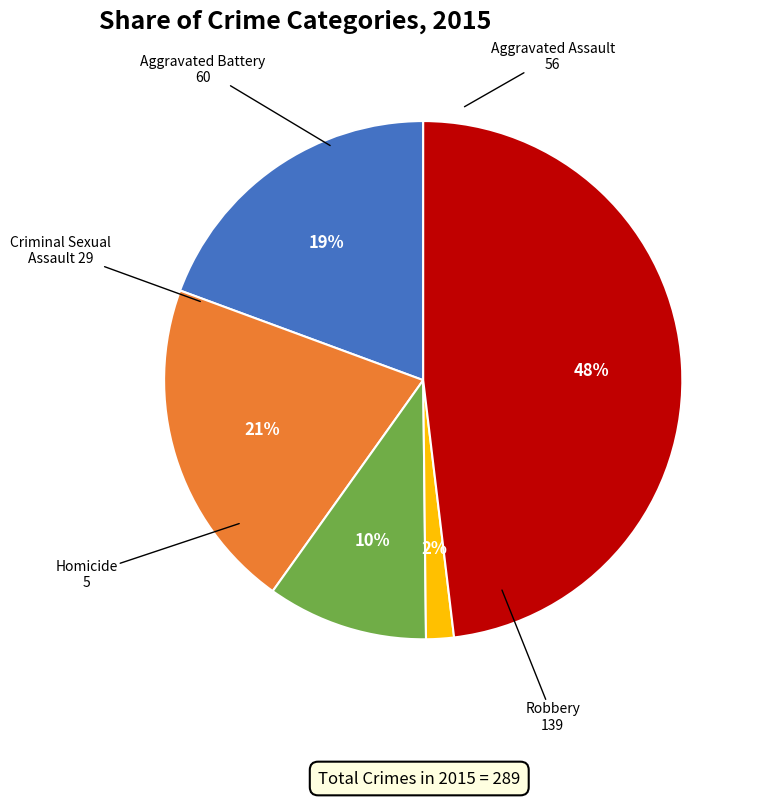

To the nearest percent, what portion does Aggravated Assault represent?

19%